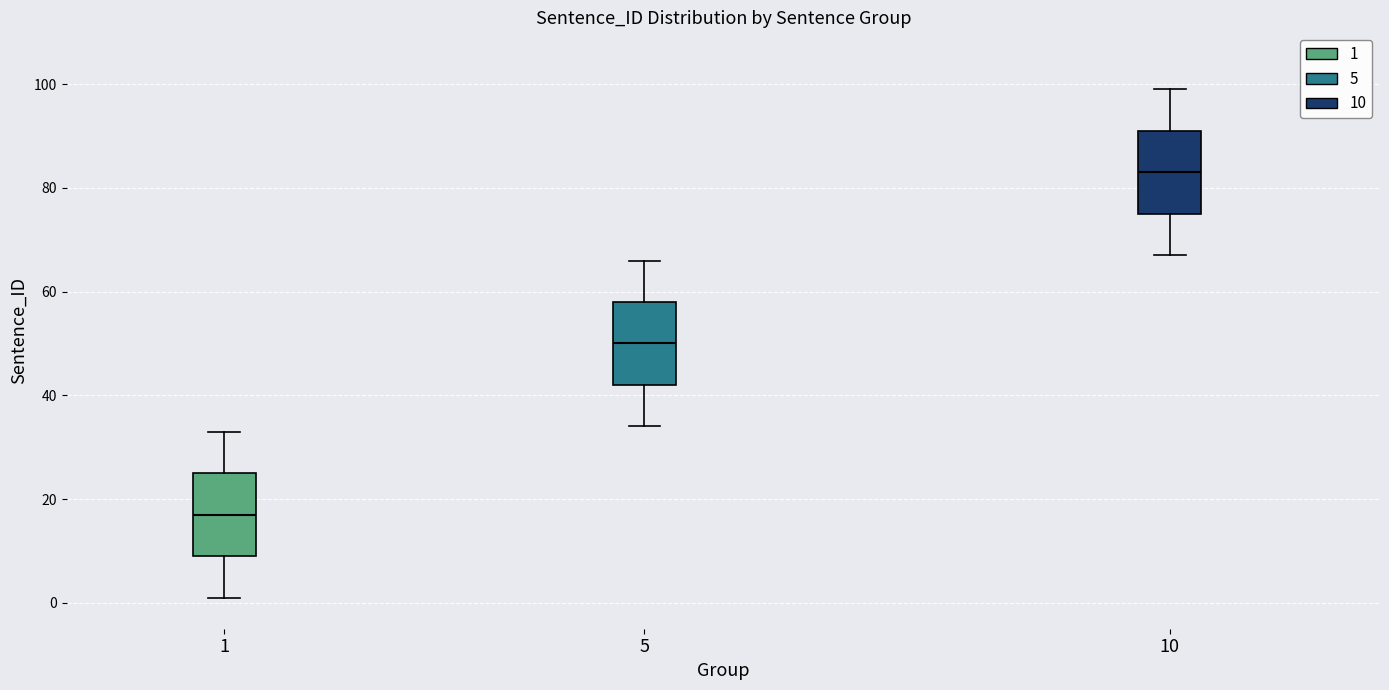

Reading left to right, transcribe this box plot: for each box, give where its median line is, the range the box spans, and where its two whiskers end, as read against the y-axis. The values are not printed on the chart, so give them approximately, as read against the axis.

1: median 18, box 10 to 26, whiskers 2 to 34
5: median 50, box 42 to 58, whiskers 34 to 66
10: median 84, box 76 to 92, whiskers 68 to 100